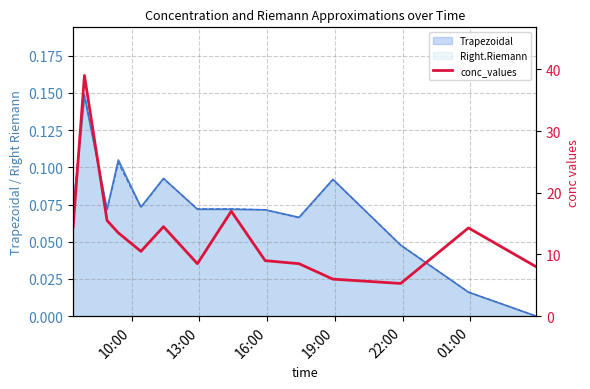

What is the sum of all values?

184.1